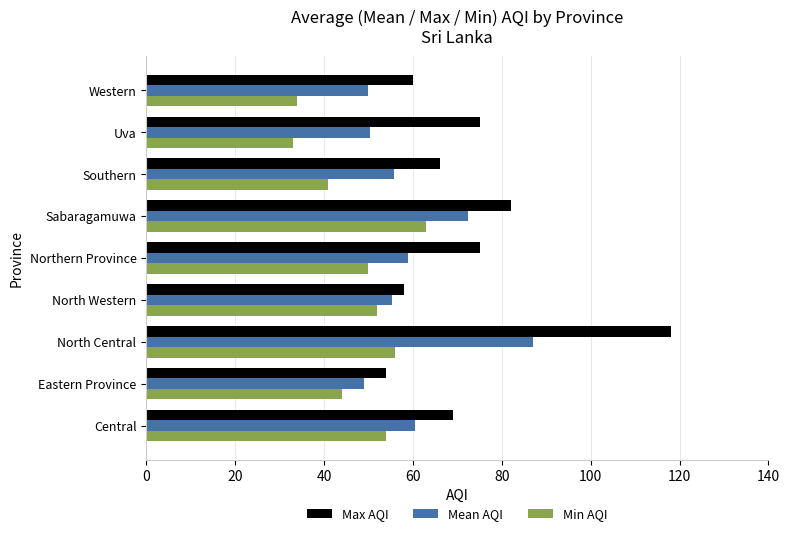

True or false: Min AQI has a value of 73.2 at North Western.

False